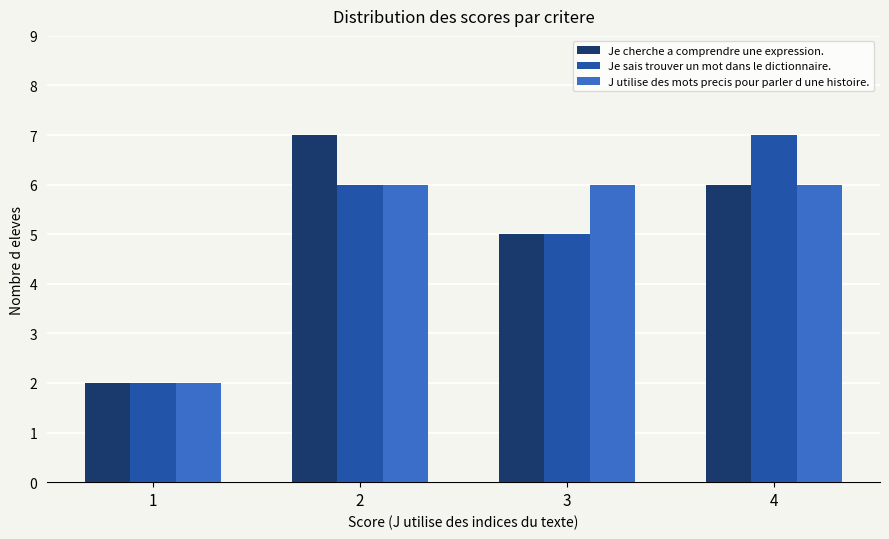

Between 1 and 3, which series saw the biggest shift?

J utilise des mots precis pour parler d une histoire.